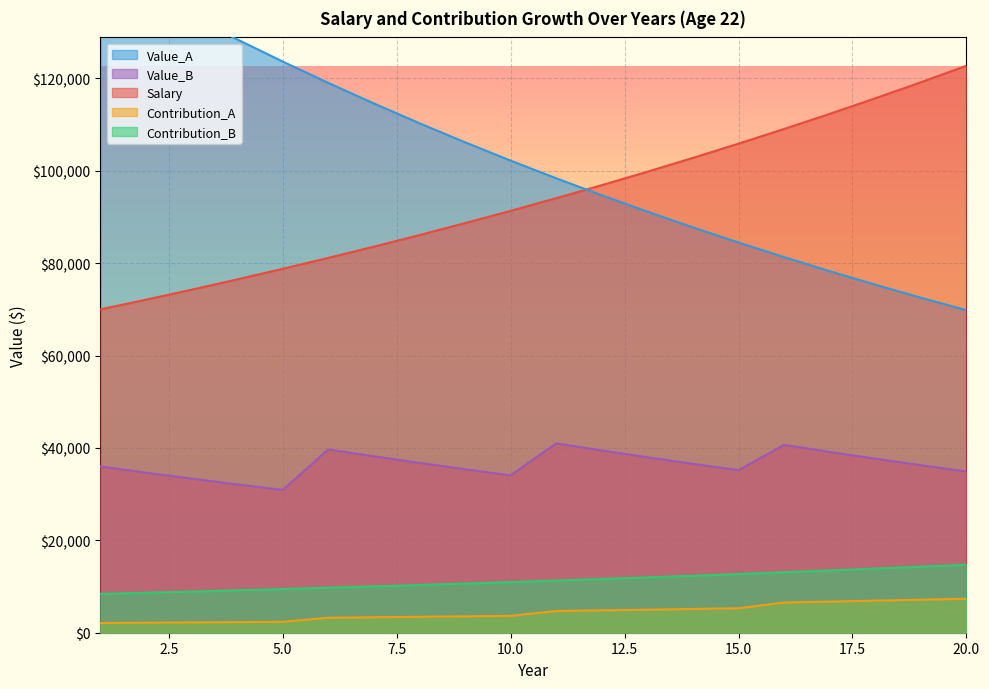

What is the highest value of the Value_A series?

144011.8